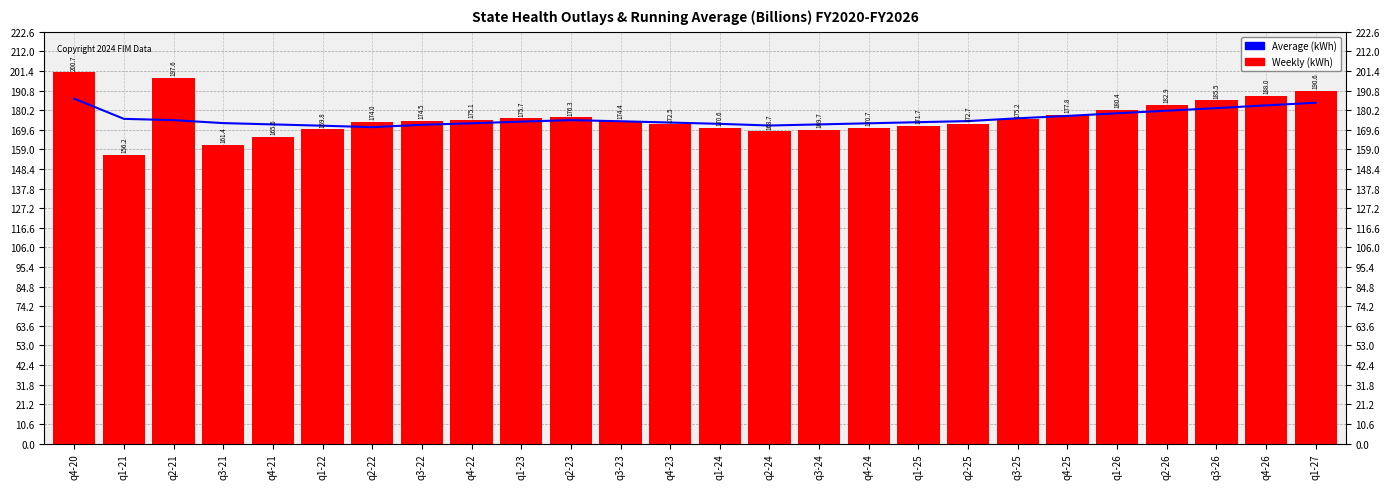

What is the value of the Weekly (kWh) bar at the 9th from the left?

175.1